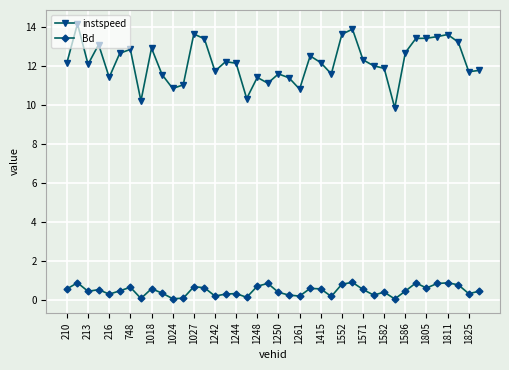

How many lines are shown in the chart?

2